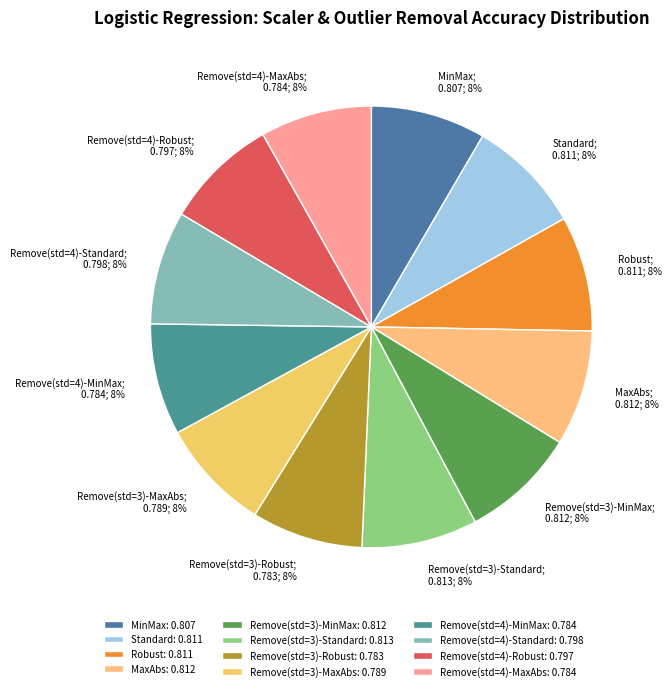

To the nearest percent, what is the average slice percentage?

8%